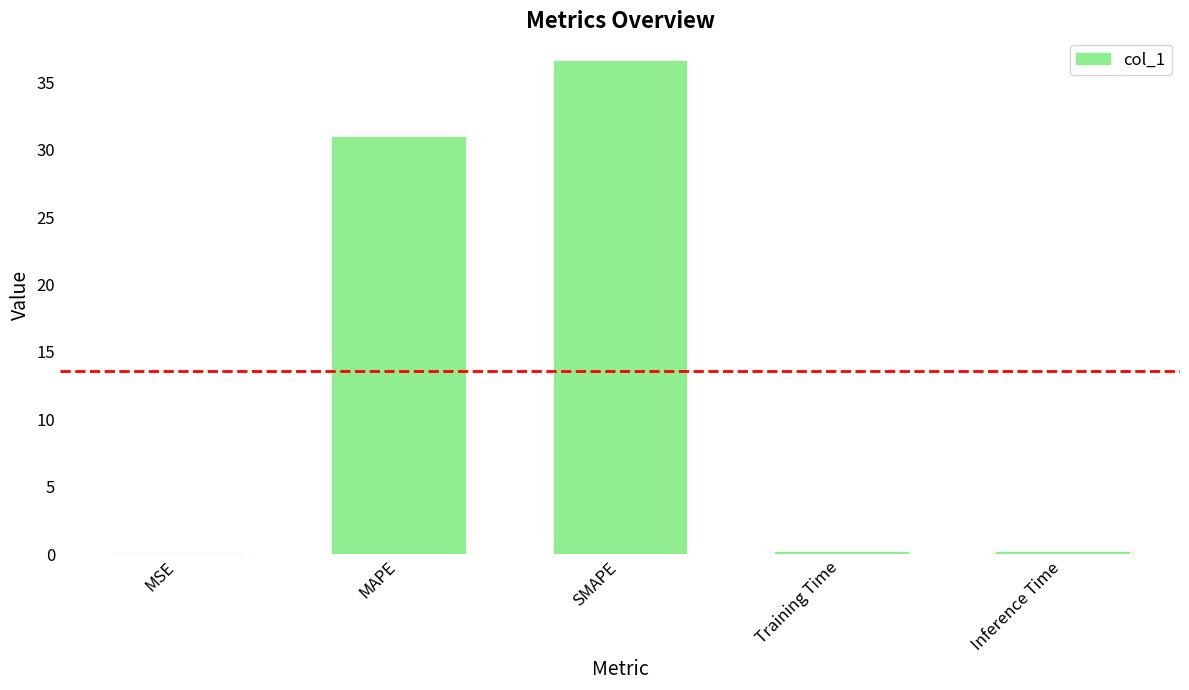

Are the bars horizontal?

No